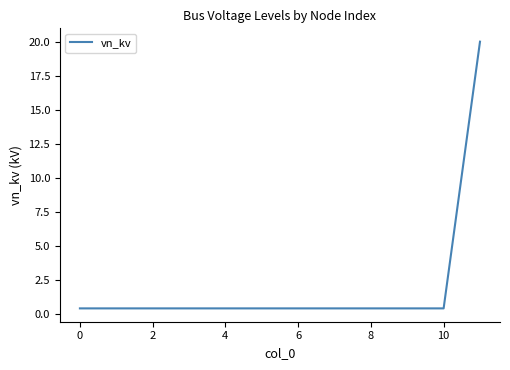

What is the greatest value displayed?

20.0